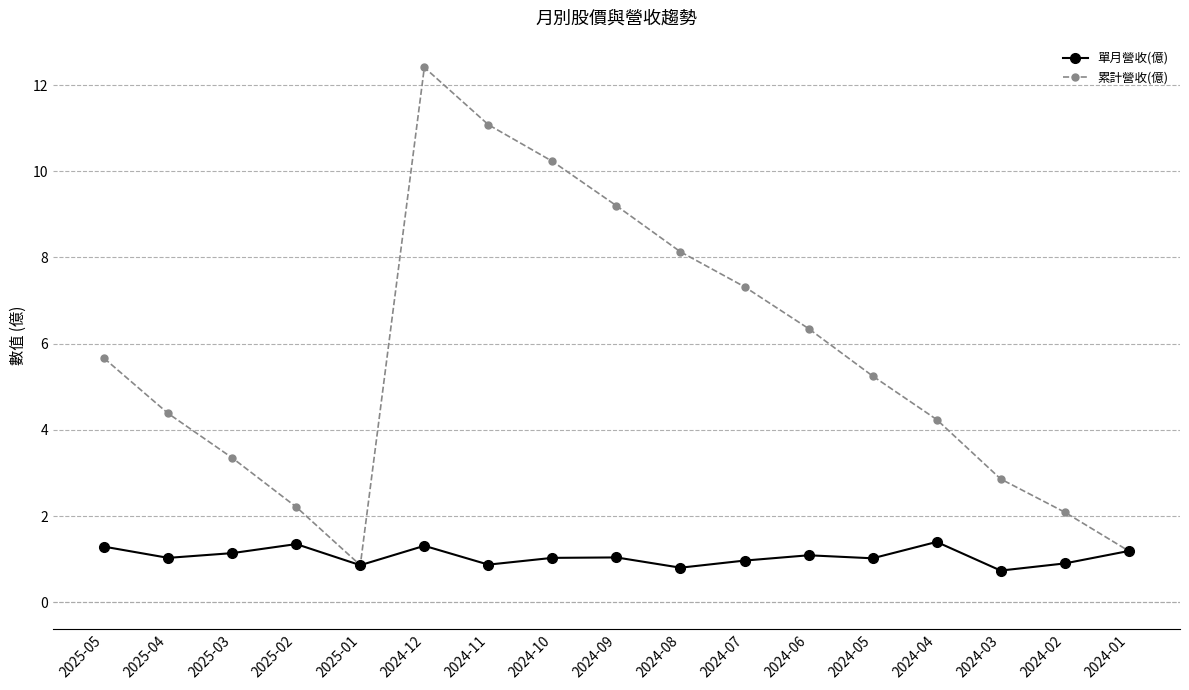

At which category does the chart reach its peak across all series?

2024-12